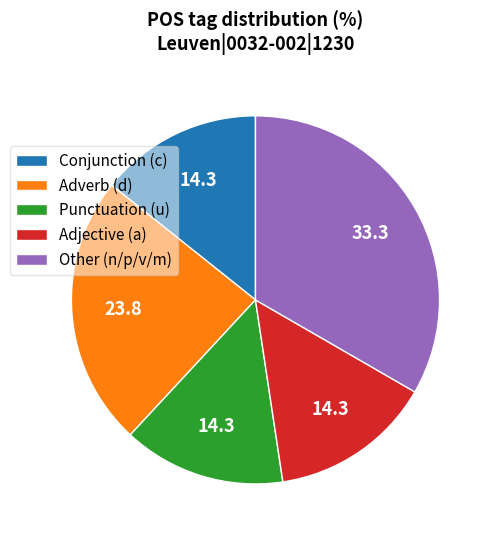

Is there a majority slice in this chart?

No